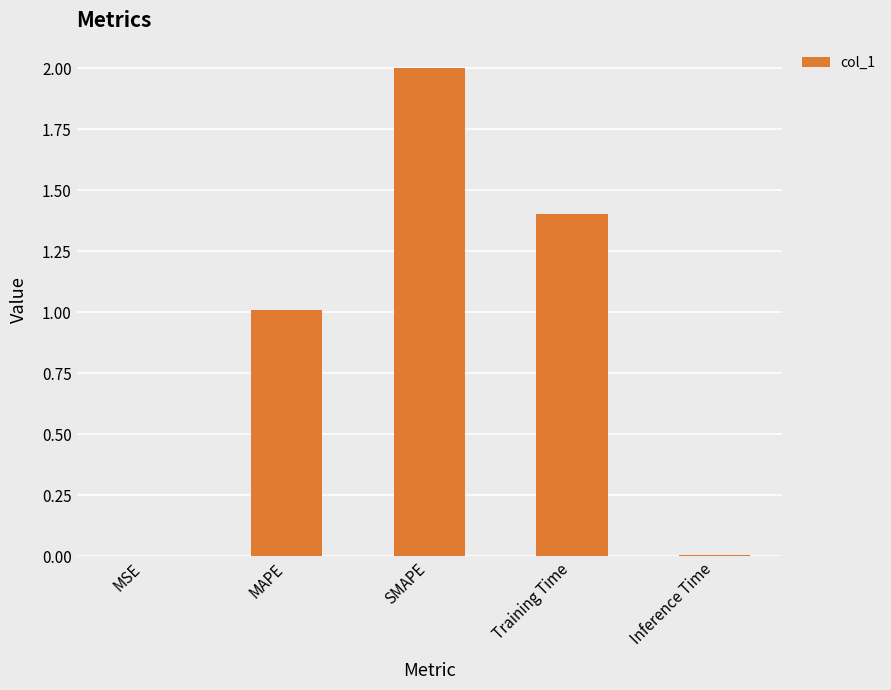

Are the bars horizontal?

No